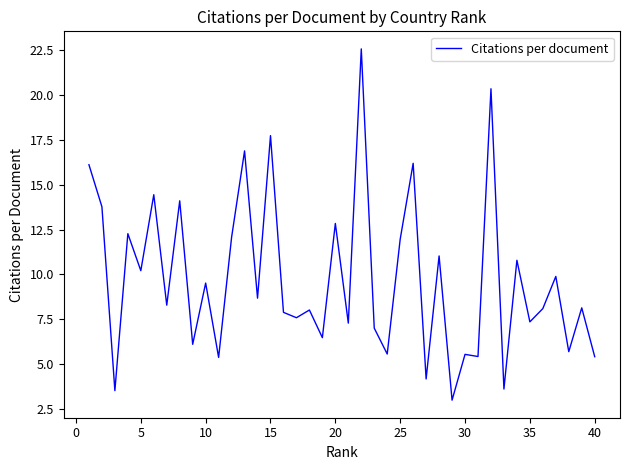

What is the difference between the maximum and minimum values?

19.6